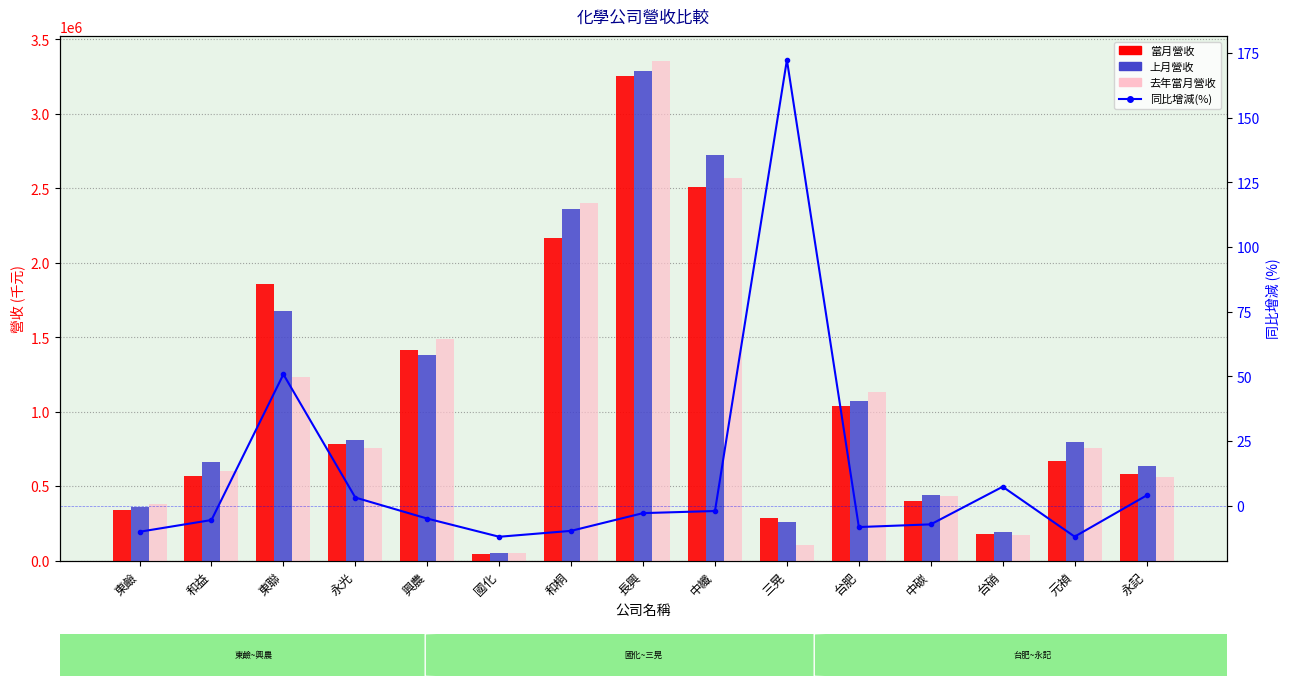

List the series in order of their peak value, highest first.

去年當月營收, 上月營收, 當月營收, 同比增減(%)